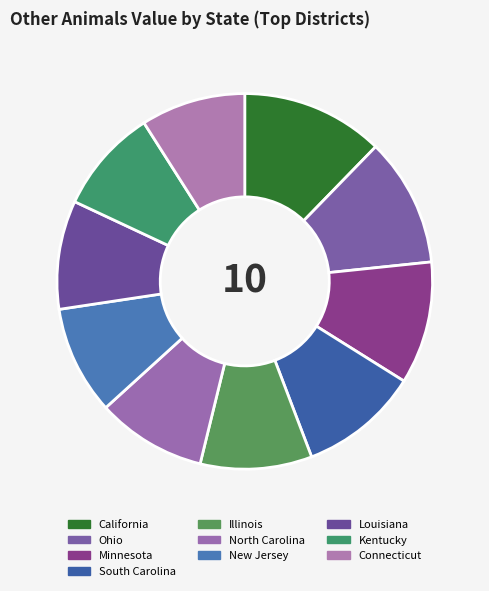

Do Illinois and California together represent more than half of the pie?

No